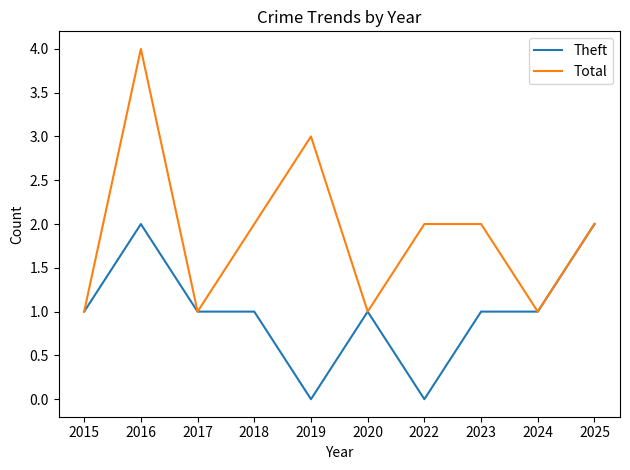

List the series in order of their peak value, highest first.

Total, Theft